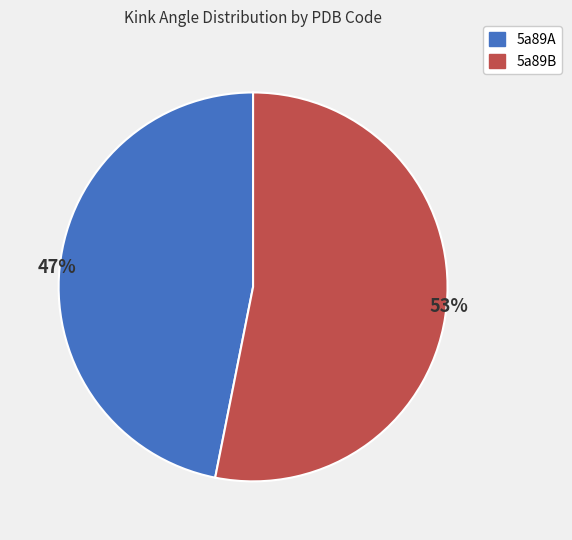

To the nearest percent, what portion does 5a89B represent?

53%